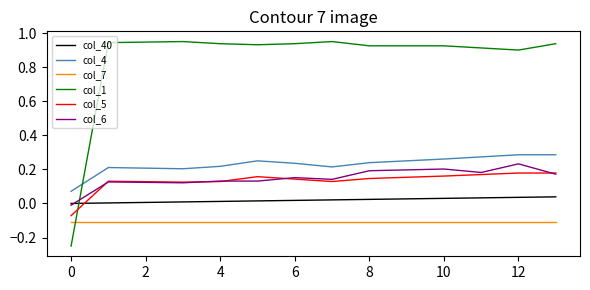

True or false: col_40 and col_7 cross at least once.

False